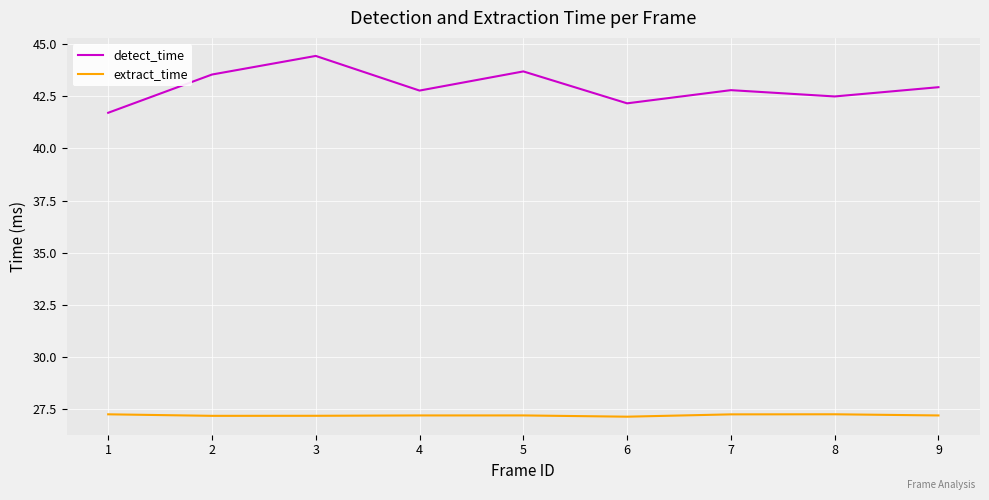

List the series in order of their peak value, highest first.

detect_time, extract_time